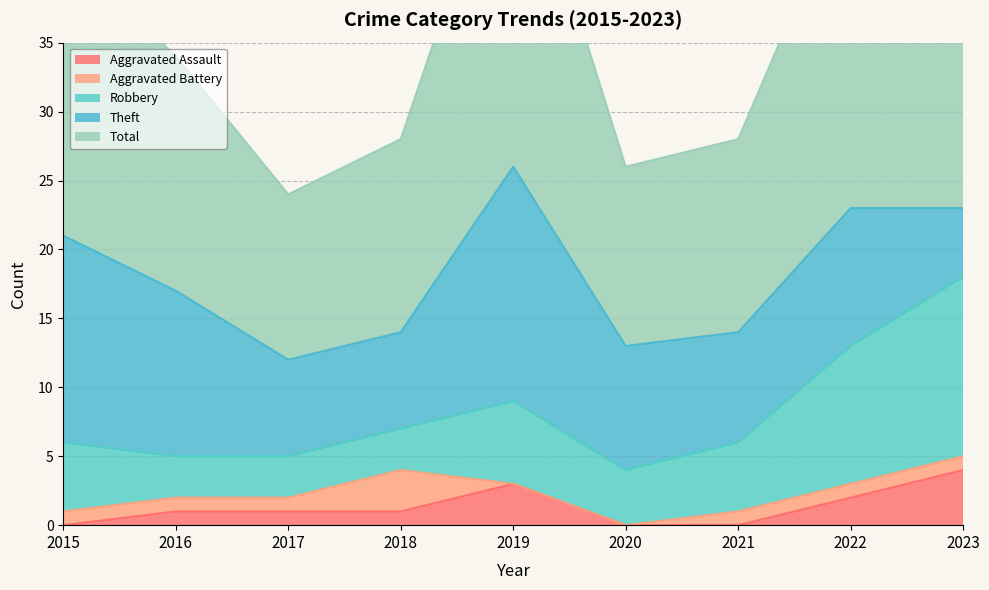

At how many categories does at least one series exceed 24?

1